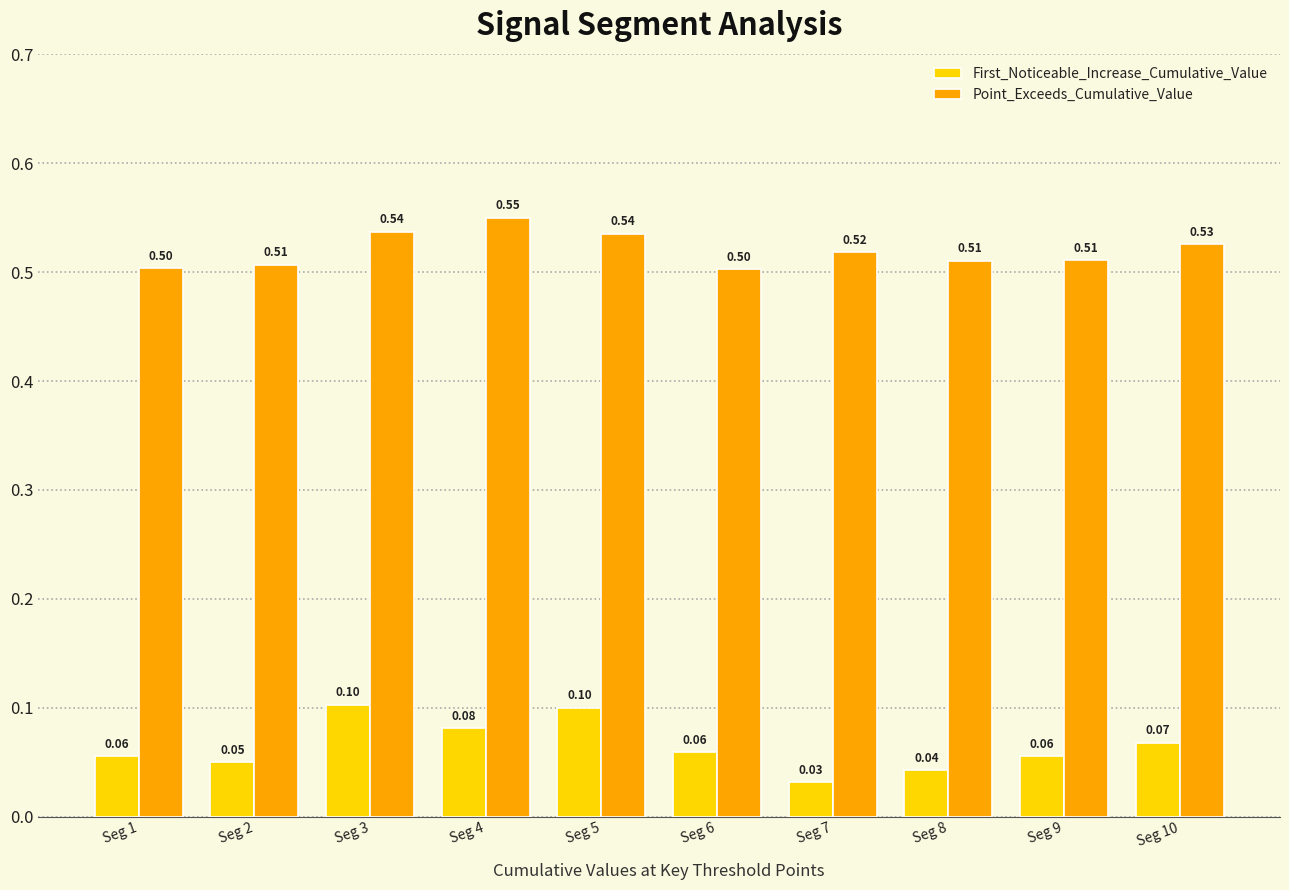

The Point_Exceeds_Cumulative_Value series shows 0.7 at Seg 2. True or false?

False